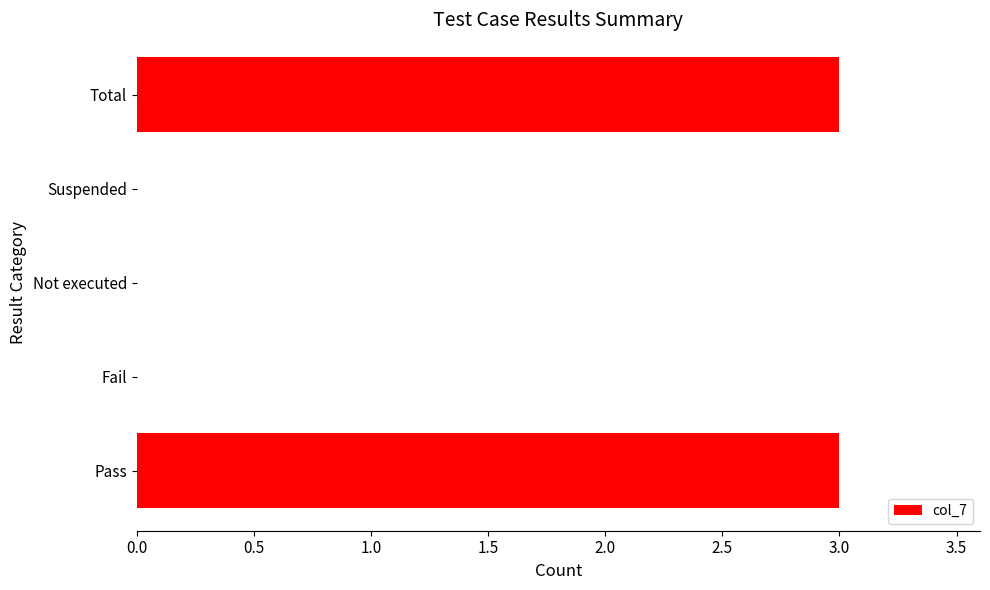

What is the change in value from Not executed to Total?

+3